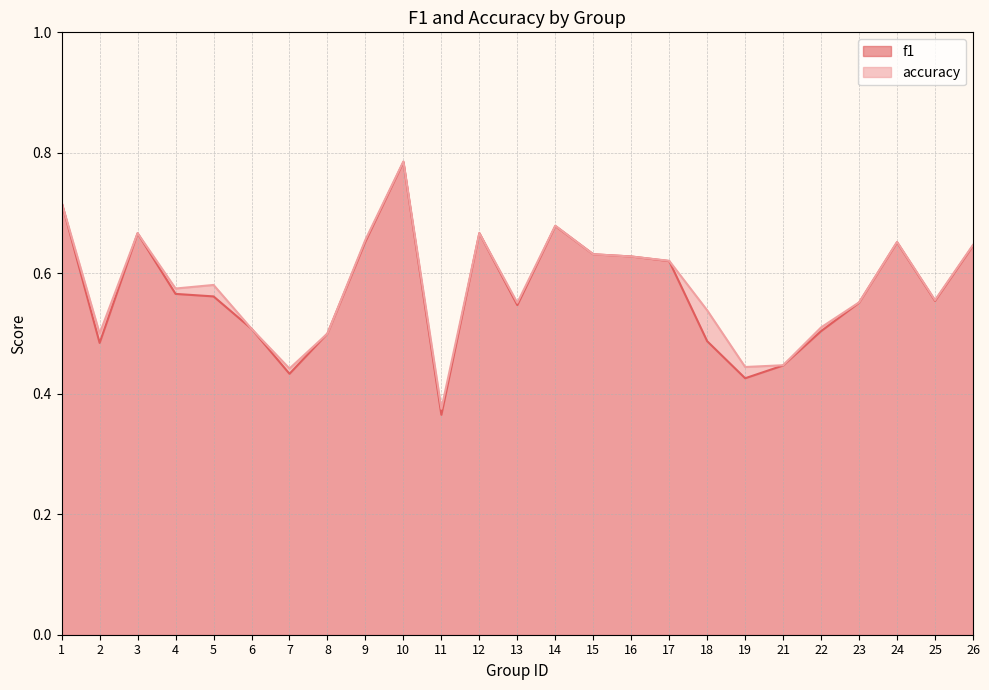

Between 15 and 9, which is larger?

9